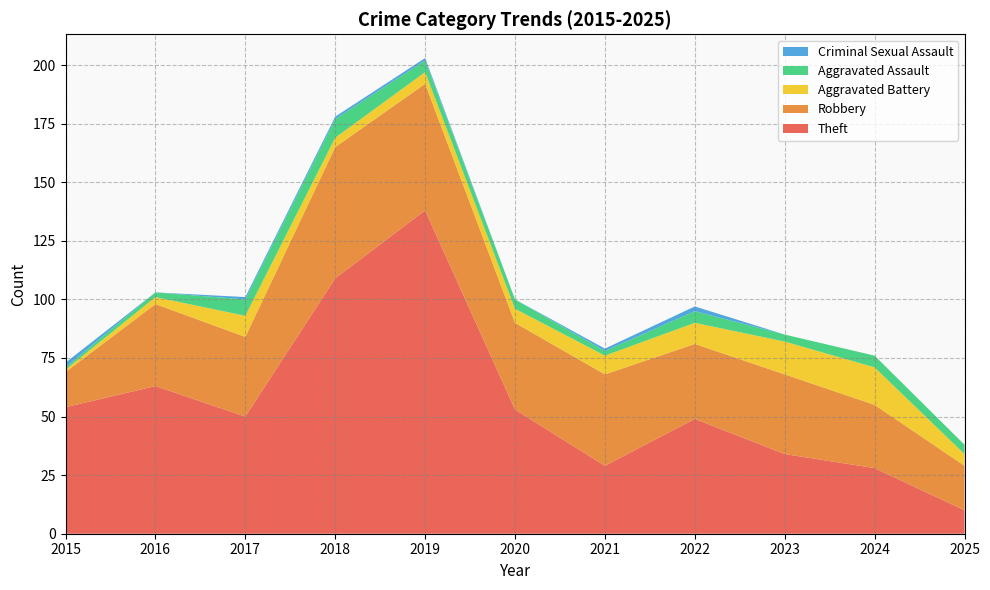

Reading left to right, what are all the values shown in this chart?

Theft: 54	63	50	109	138	53	29	49	34	28	10
Robbery: 15	35	34	56	54	37	39	32	34	27	19
Aggravated Battery: 1	3	9	4	5	6	8	9	14	16	5
Aggravated Assault: 1	2	7	8	5	4	2	5	3	5	4
Criminal Sexual Assault: 2	0	1	1	1	0	1	2	0	0	0